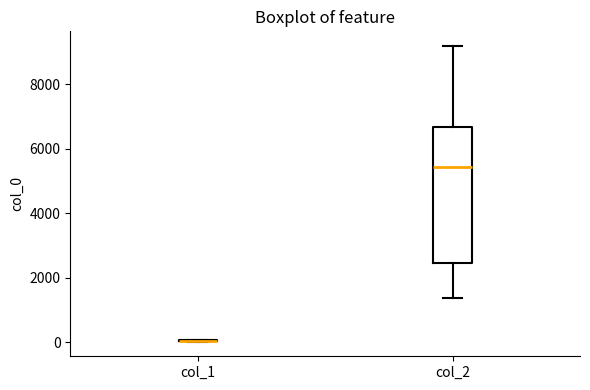

Reading left to right, transcribe this box plot: for each box, give where its median line is, the range the box spans, and where its two whiskers end, as read against the y-axis. The values are not printed on the chart, so give them approximately, as read against the axis.

col_1: box collapsed to a line at 0, whiskers 0 to 0
col_2: median 5400, box 2400 to 6600, whiskers 1400 to 9200